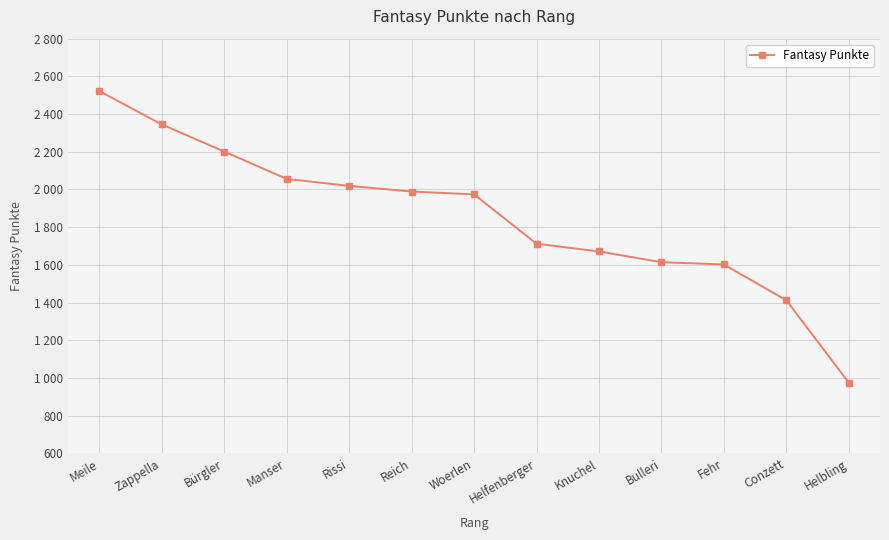

What is the label of the 10th point from the left?

Bulleri